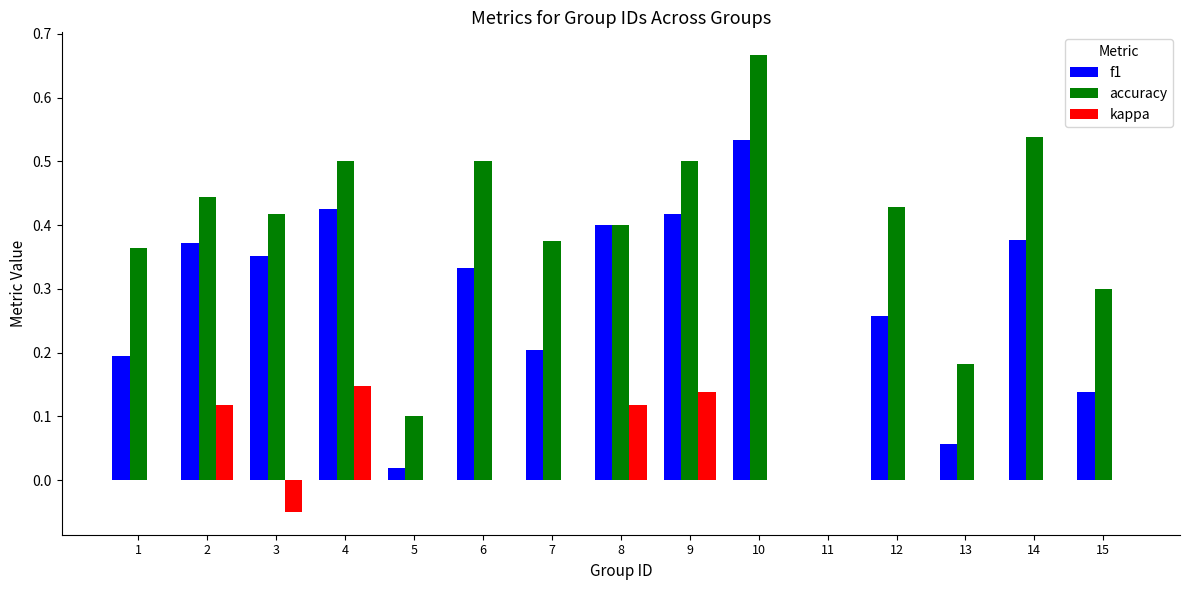

Does the chart contain stacked bars?

No